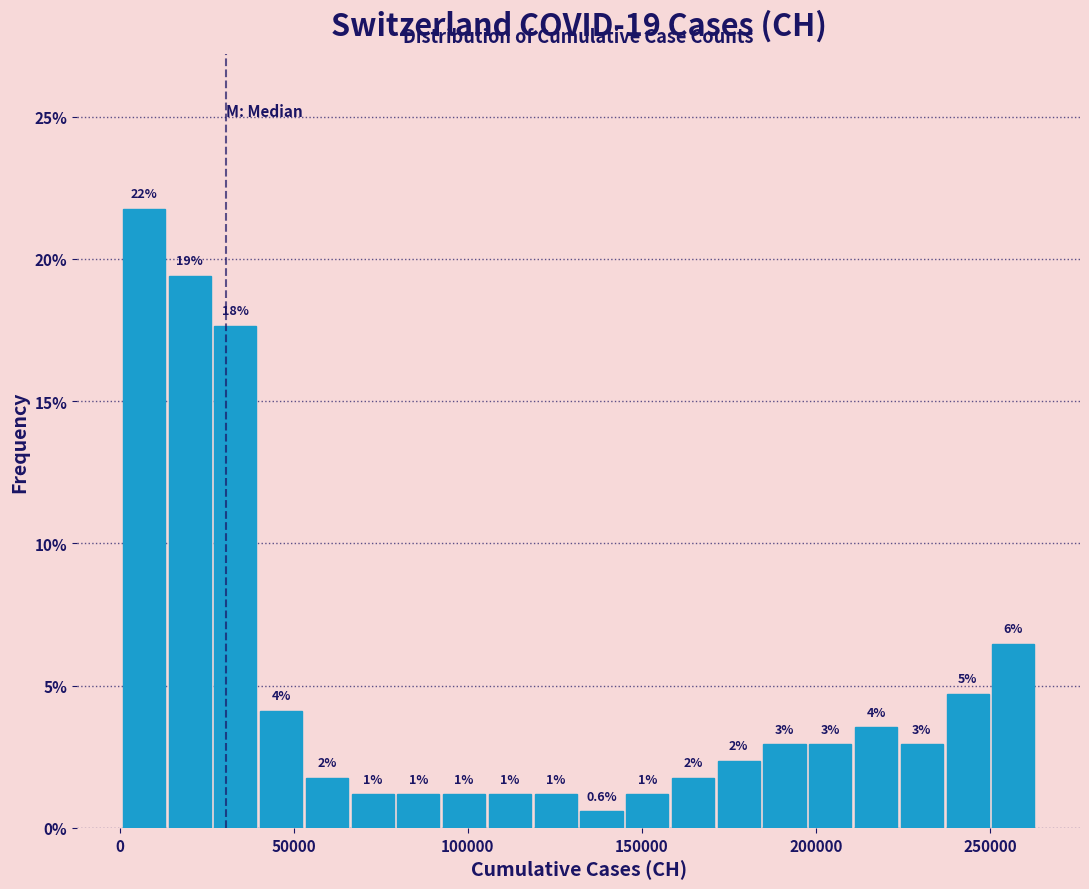

Read against the x-axis, roughly where is the centre of the tallest bar?

5000